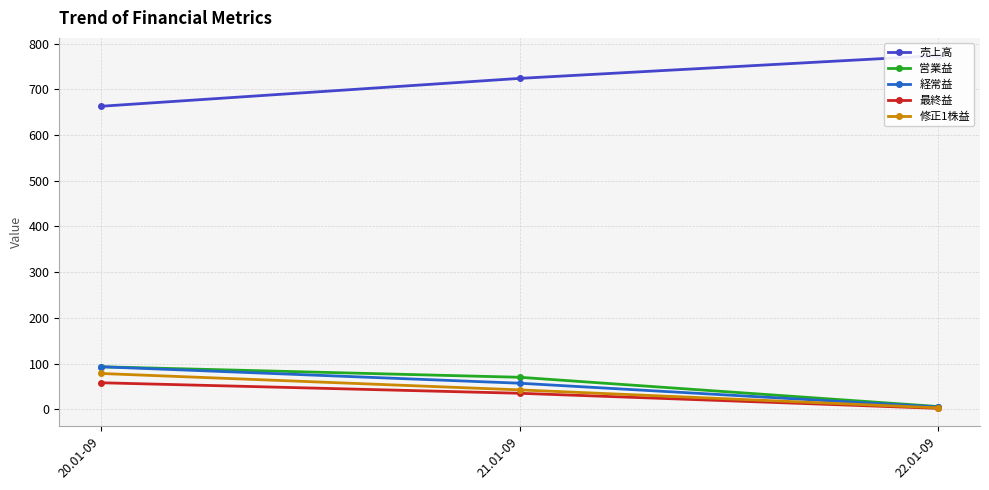

Is this an area chart (filled region under the line)?

No